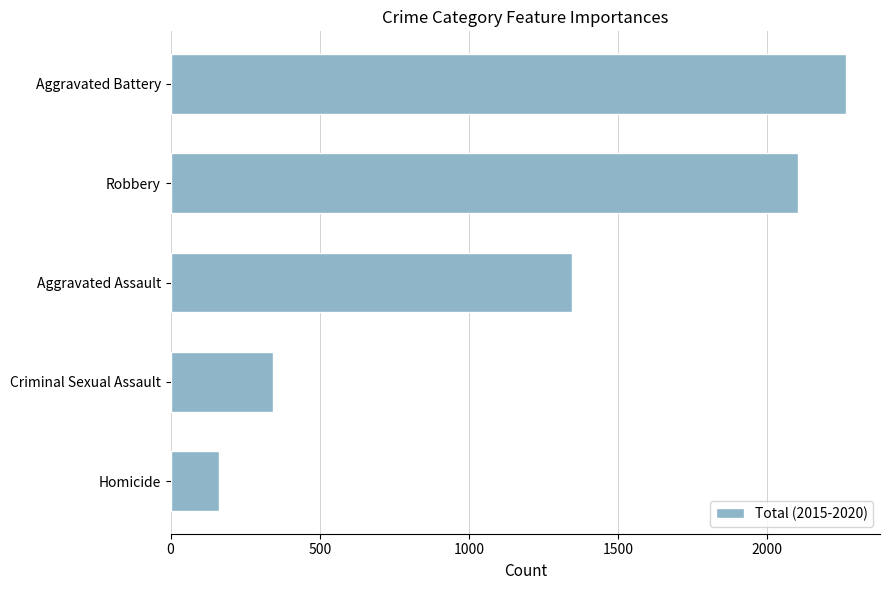

How many distinct data groups are displayed?

1